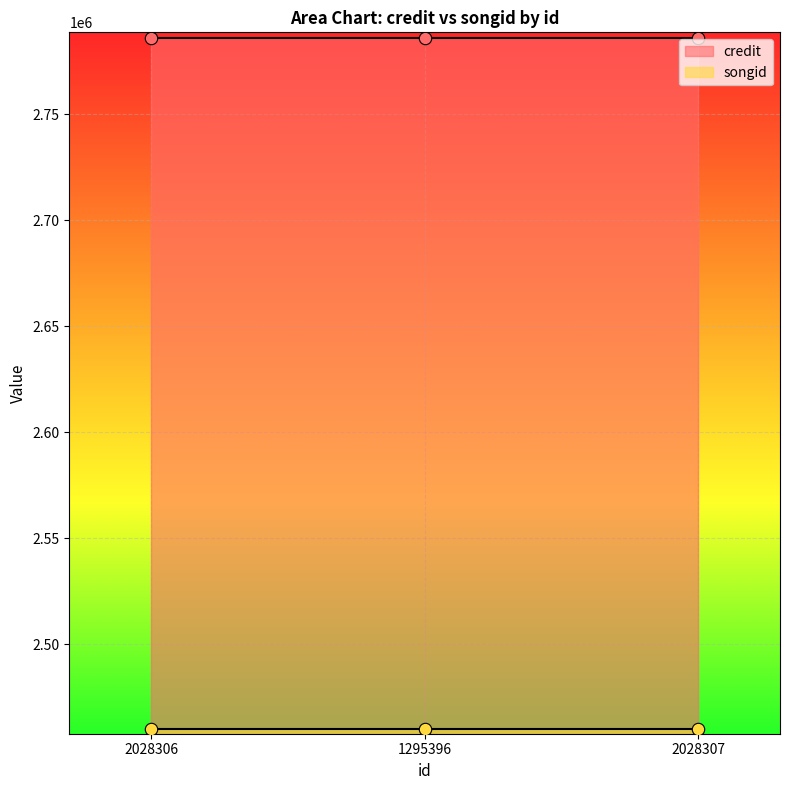

At how many categories does at least one series exceed 2531721?

3